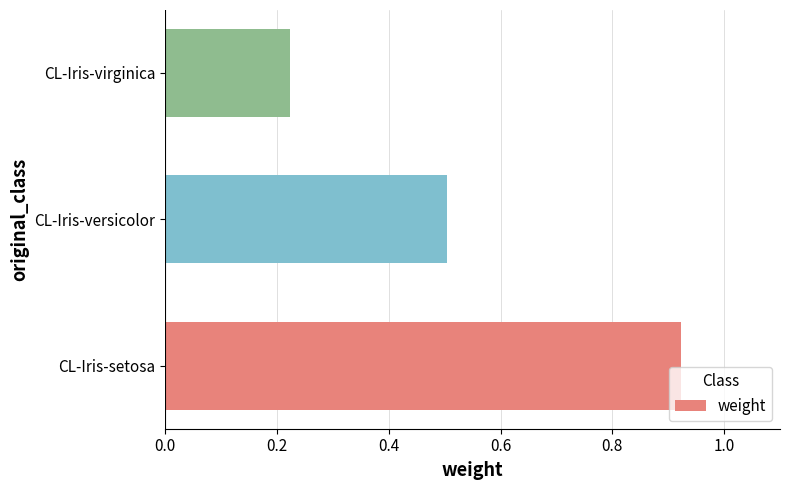

The chart shows a value of 0.2 at CL-Iris-versicolor. True or false?

False